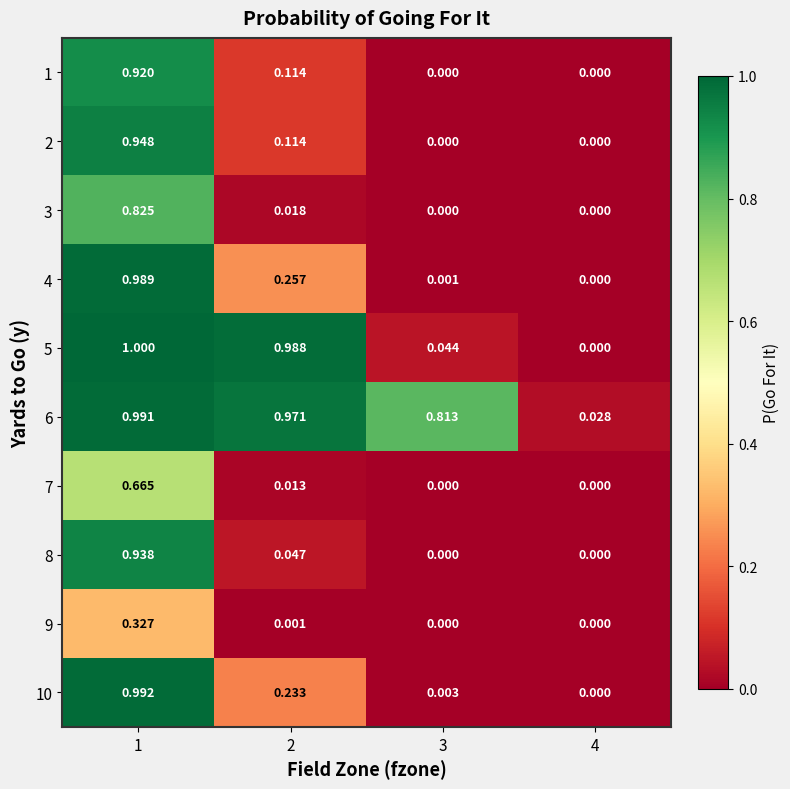

Which series has the widest spread of values?

5